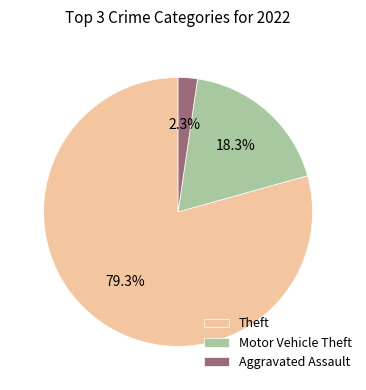

How many segments does this pie chart have?

3